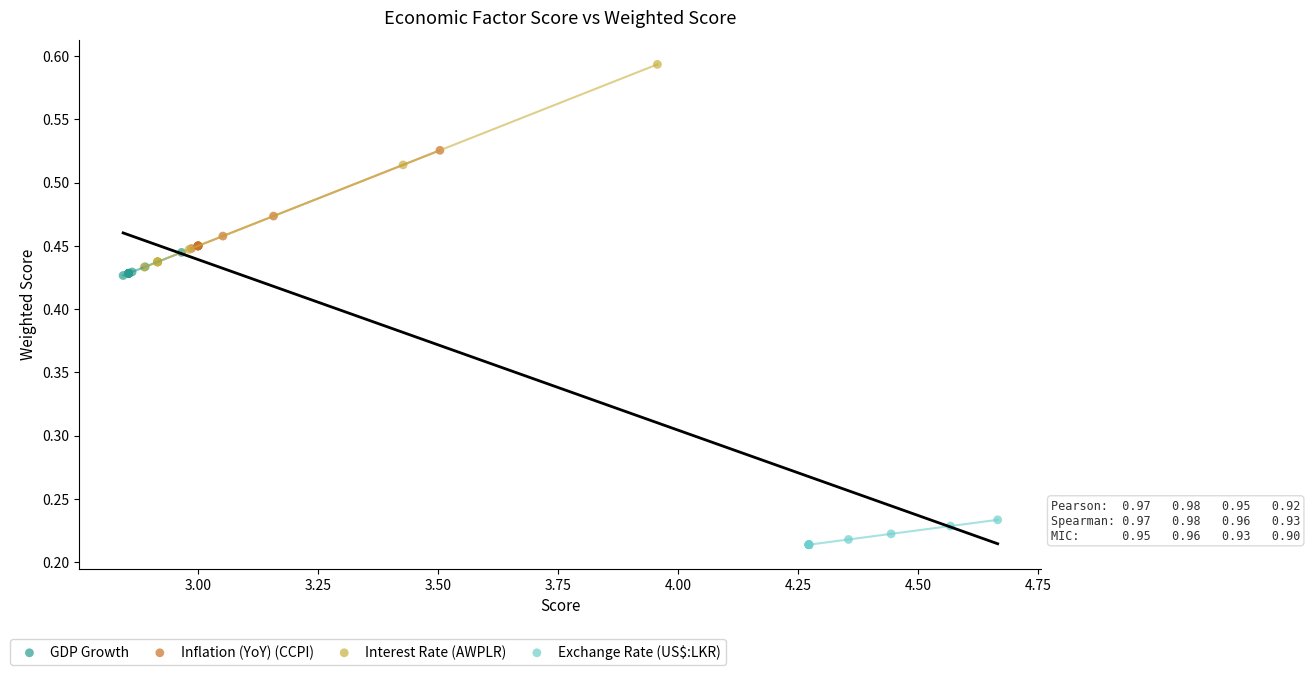

Which series reaches the maximum Y coordinate?

Interest Rate (AWPLR)